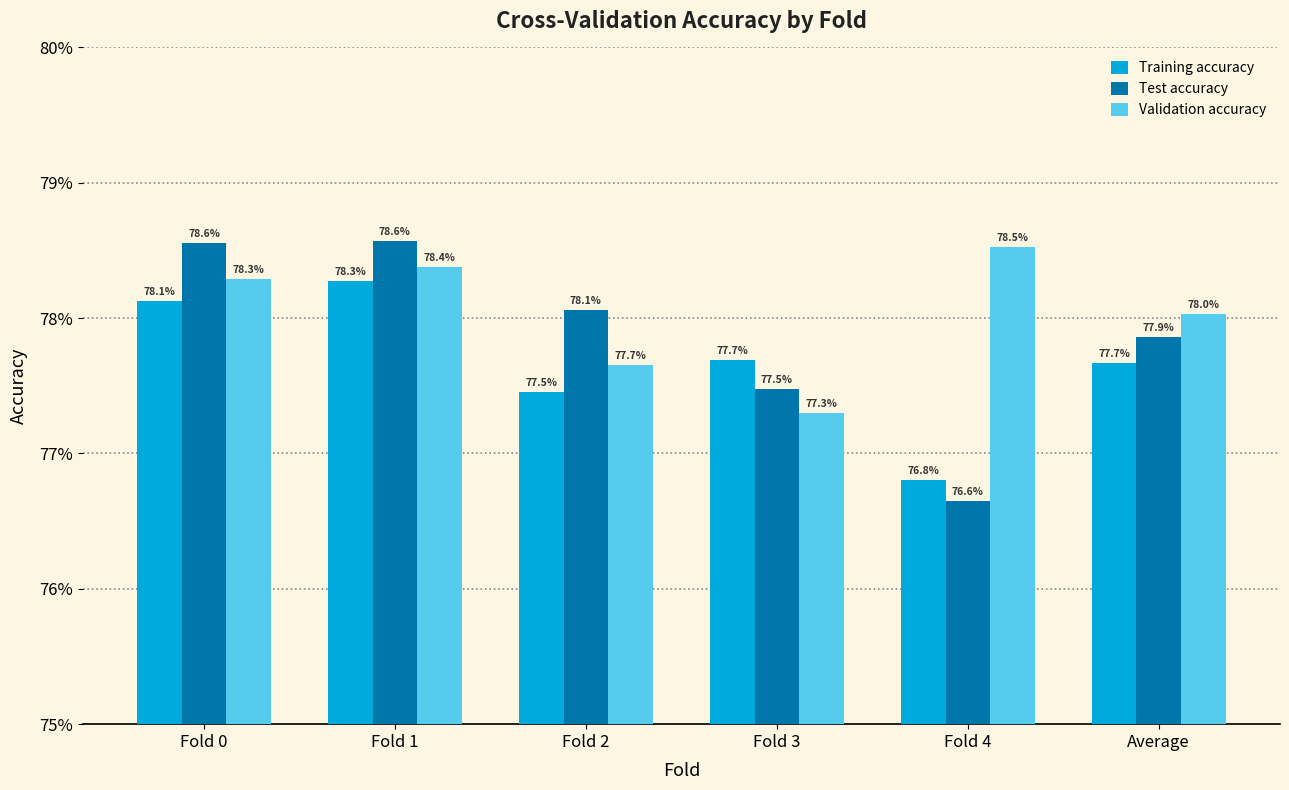

Rank the series at Fold 0 from highest to lowest value.

Test accuracy, Validation accuracy, Training accuracy